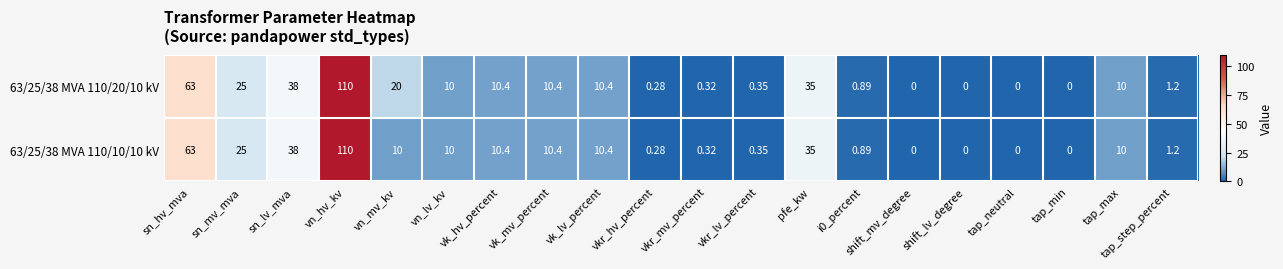

At which category does the chart reach its peak across all series?

vn_hv_kv